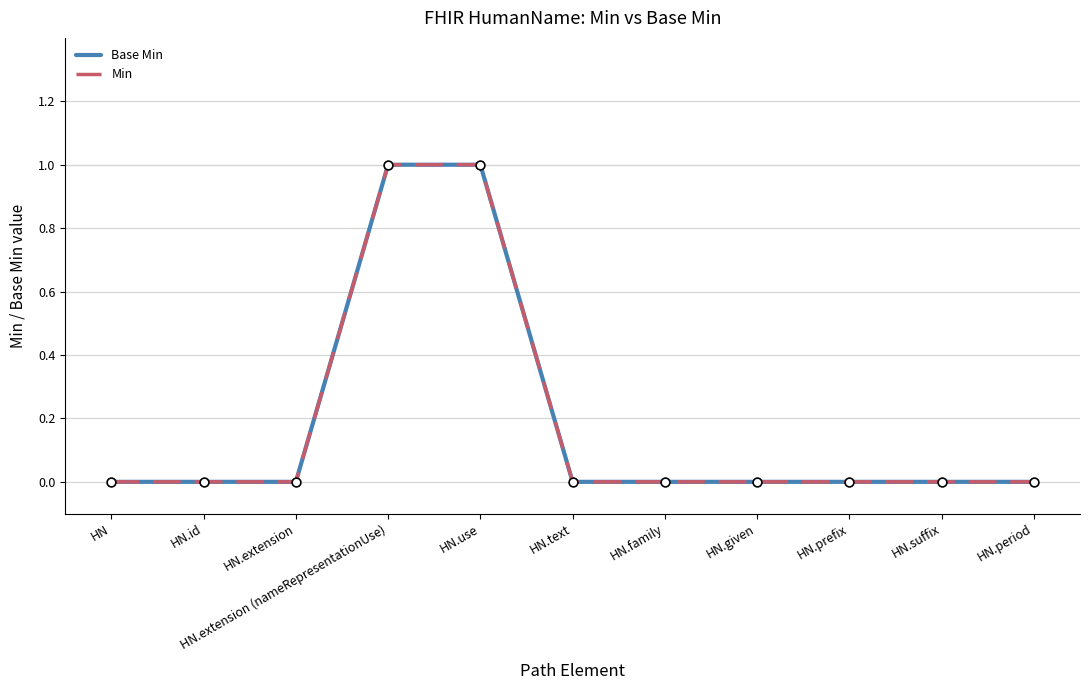

Does the chart have visible grid lines?

Yes